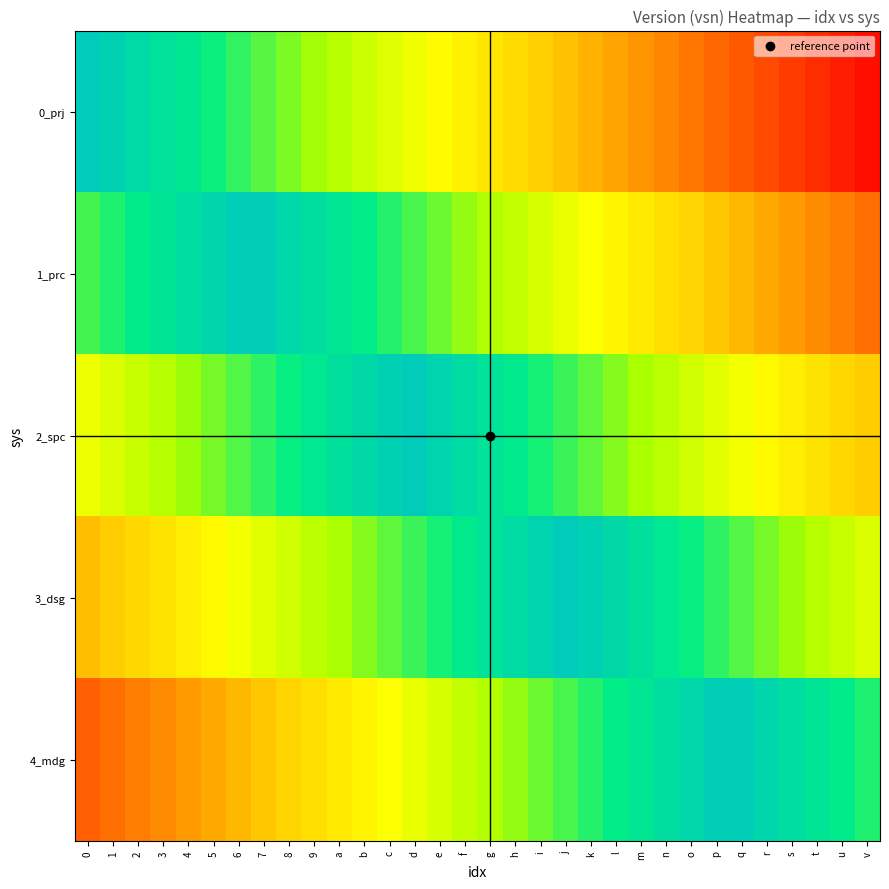

Rank the series by their maximum value, from lowest to highest.

1_prc, 4_mdg, 2_spc, 3_dsg, 0_prj